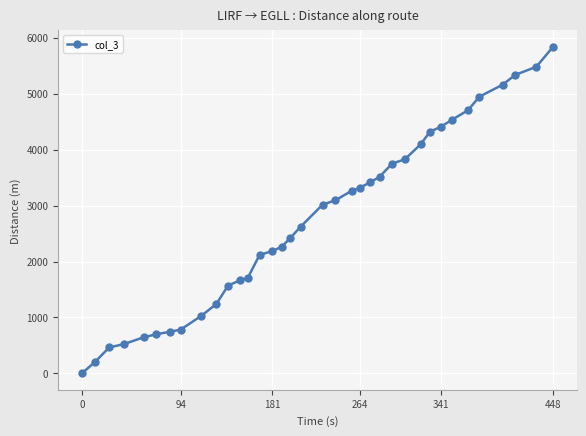

What is the greatest value displayed?

5836